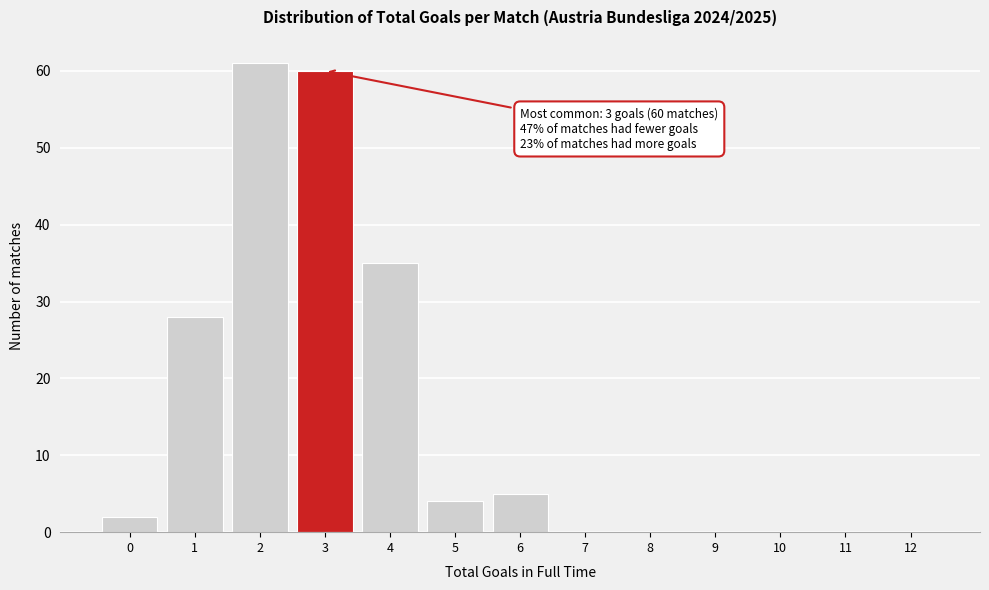

Reading right to left, transcribe all the data shown in this chart.

12=0	11=0	10=0	9=0	8=0	7=0	6=5	5=4	4=35	3=60	2=61	1=28	0=2